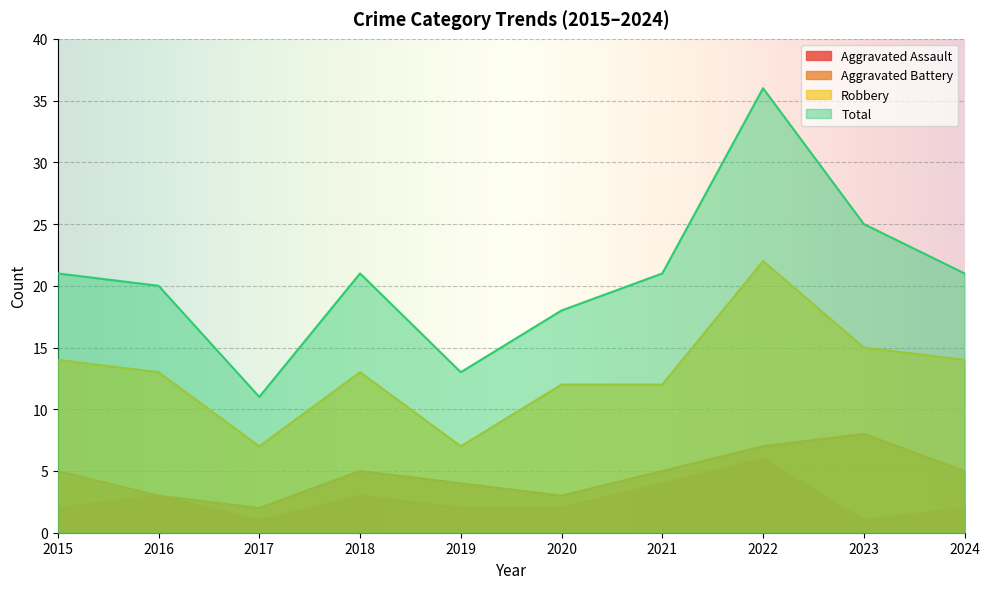

Which series has the largest total across all categories?

Total